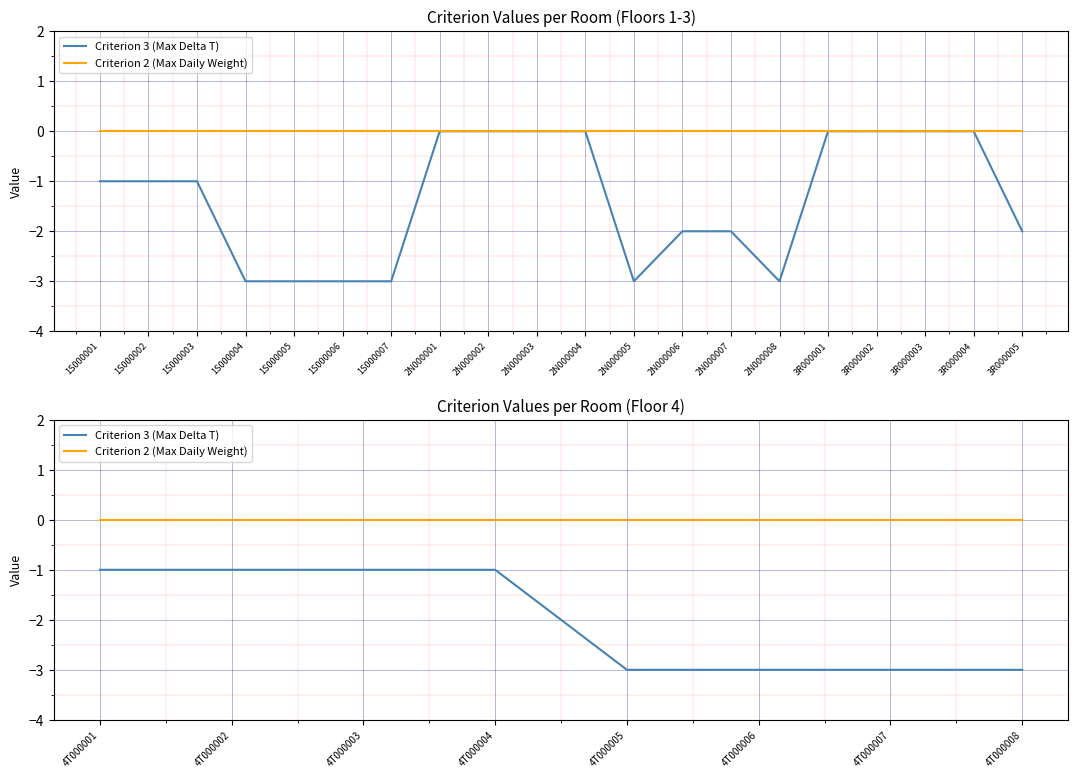

The value of Criterion 2 (Max Daily Weight) at 4T000006 is 0. True or false?

True